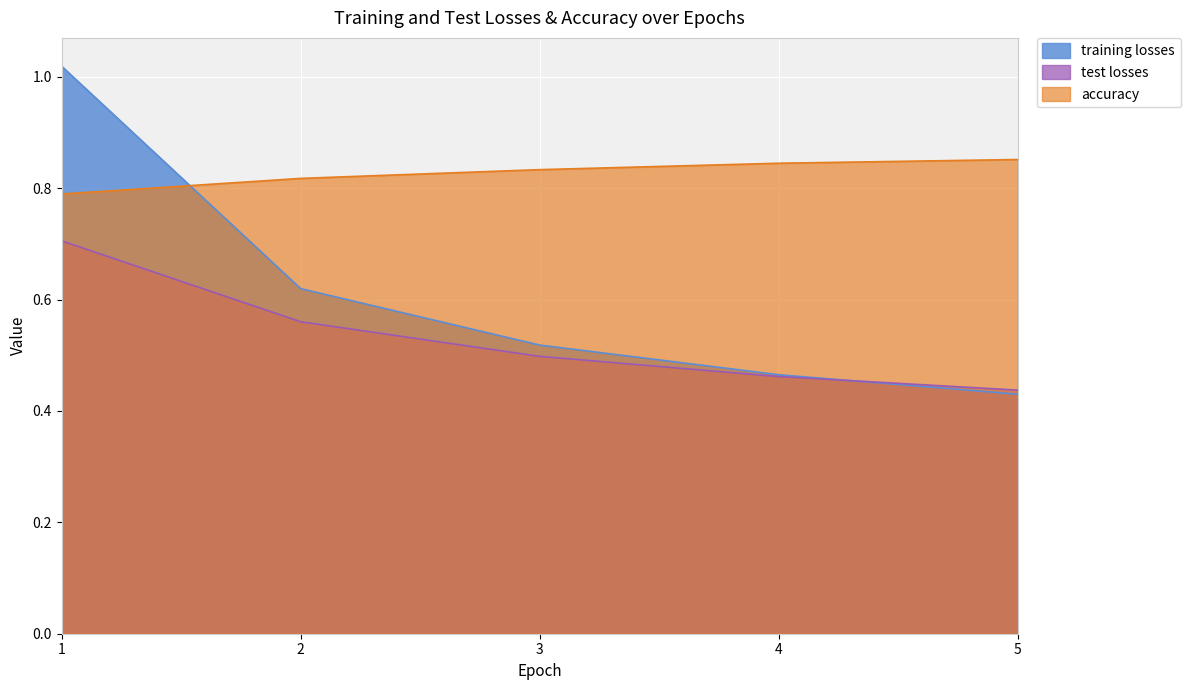

Read the test losses value at 1.

0.7